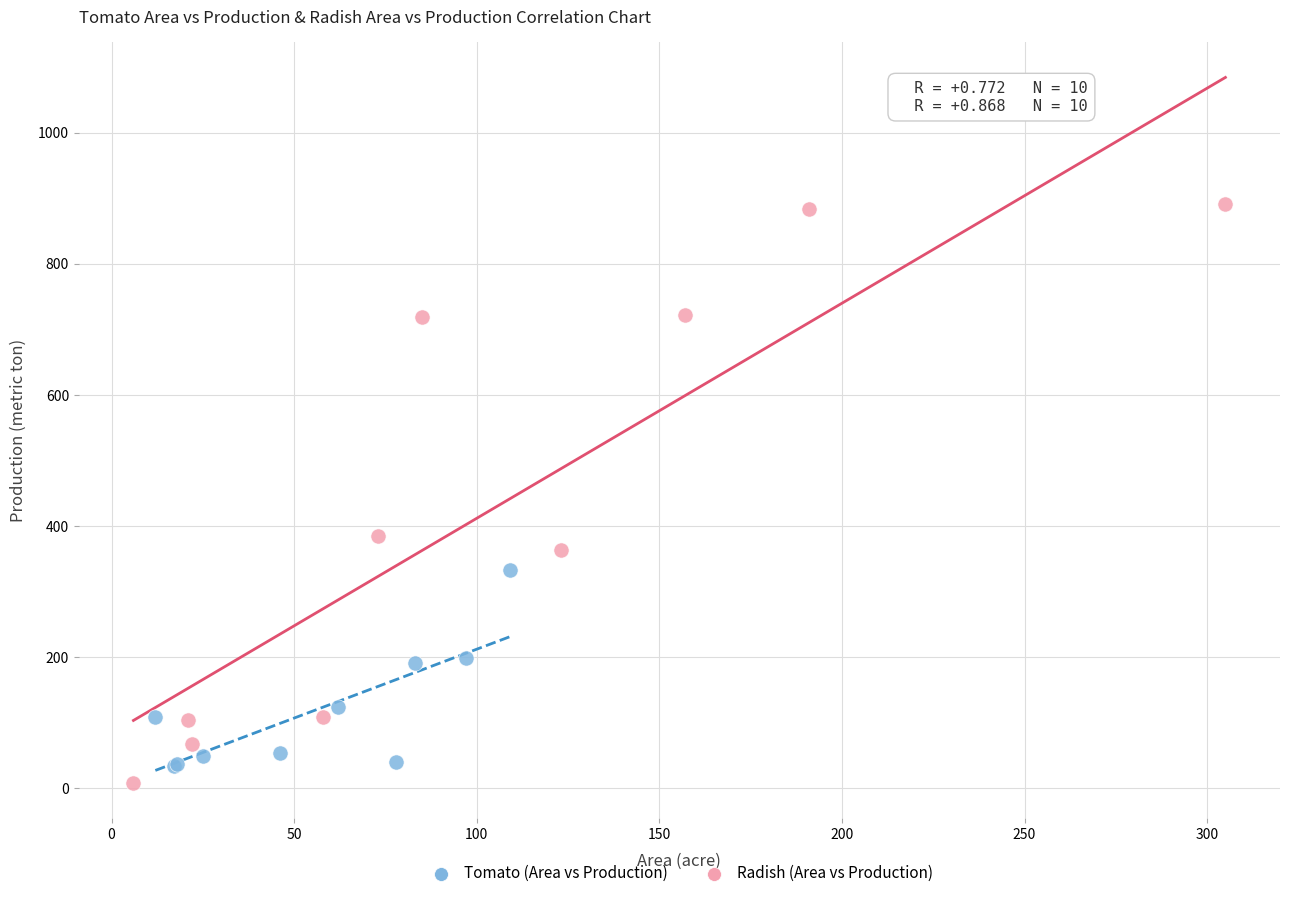

What are all the series names shown in the legend?

Tomato (Area vs Production), Radish (Area vs Production)